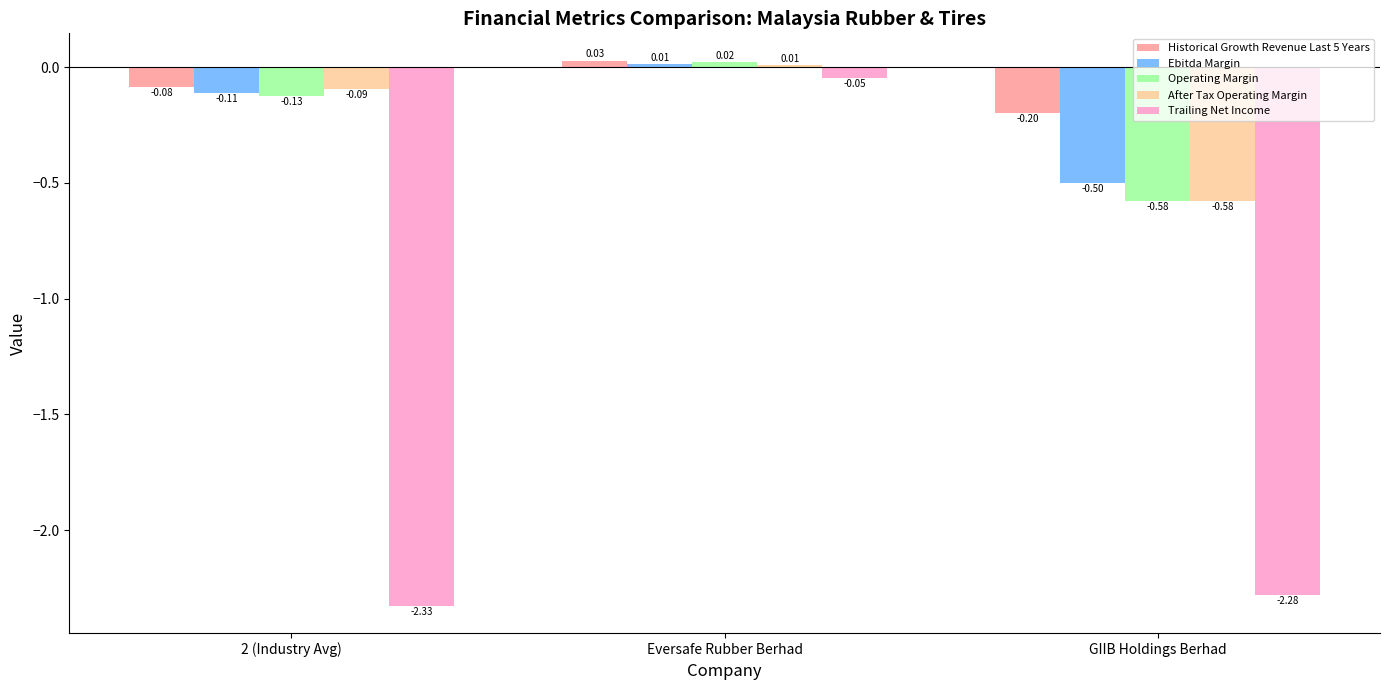

List the labels in order of Ebitda Margin value, largest first.

Eversafe Rubber Berhad, 2 (Industry Avg), GIIB Holdings Berhad